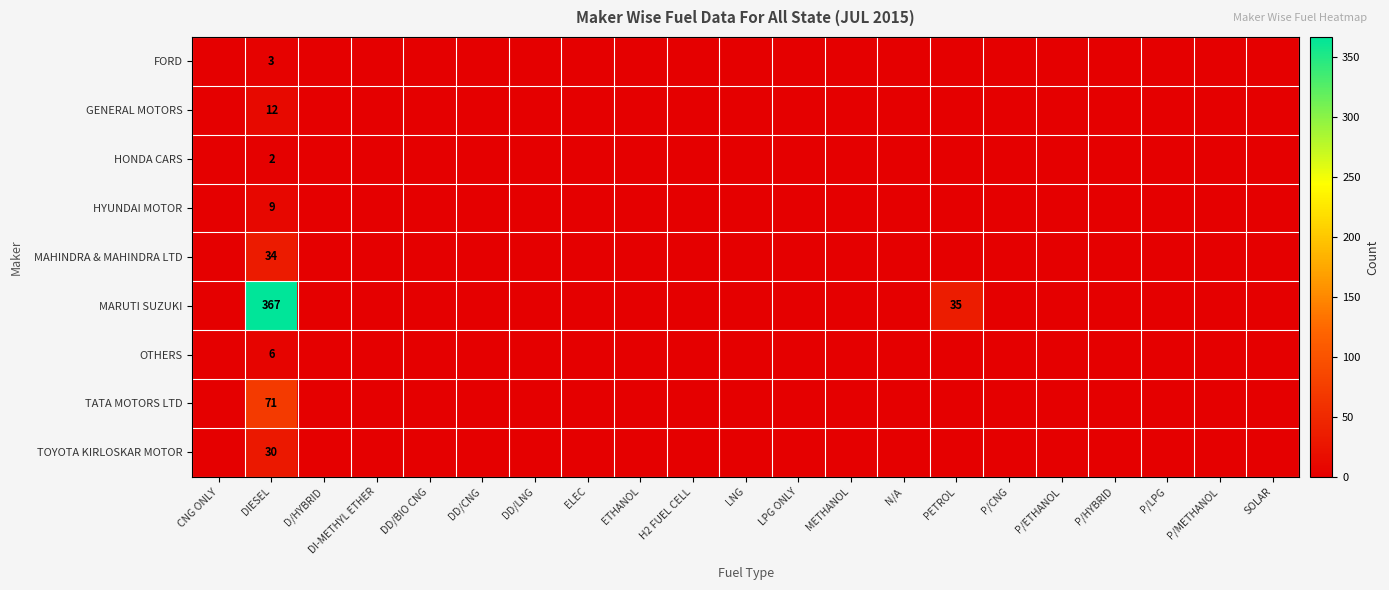

Is it true that HONDA CARS equals -1 at H2 FUEL CELL?

False